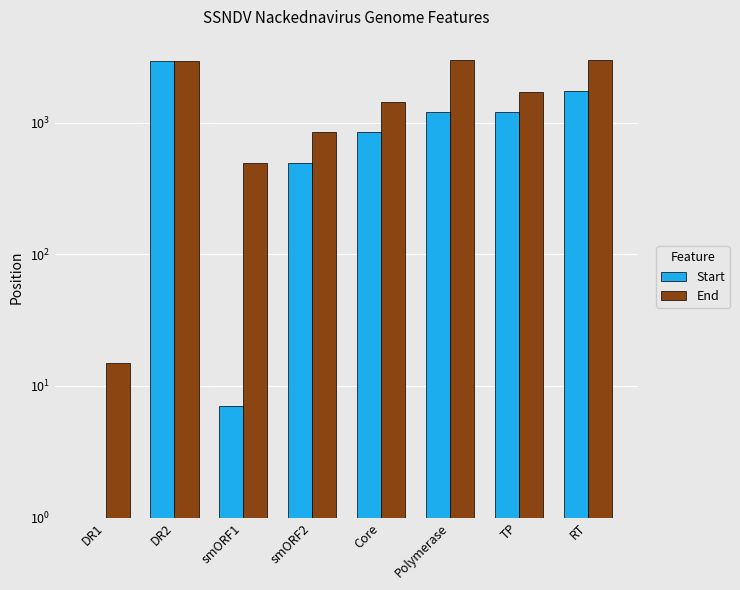

Count the number of data series in this chart.

2